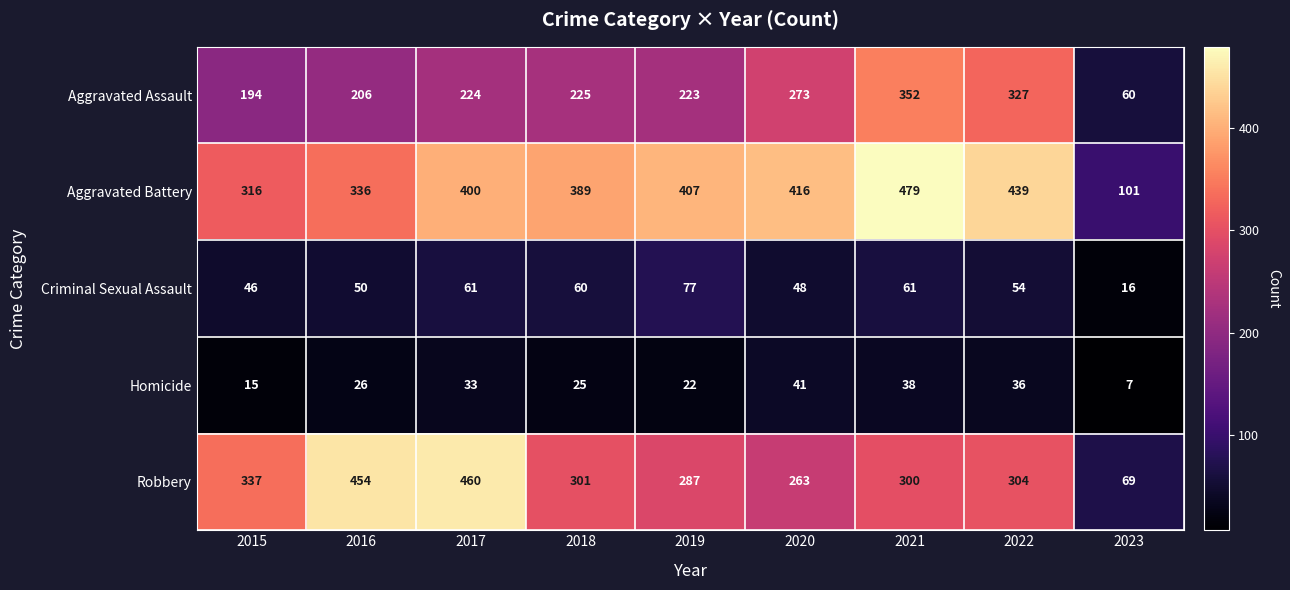

What is the average value of the Homicide series?

27